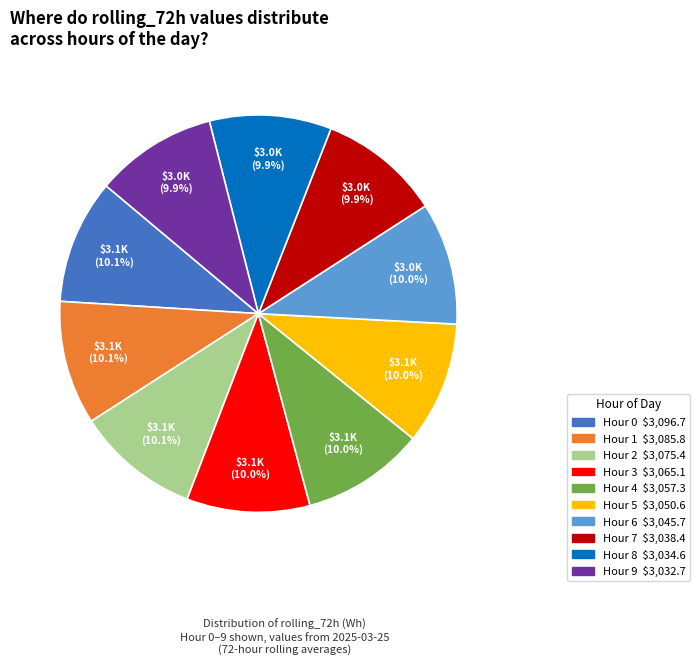

Is there any slice that represents more than half of the pie?

No